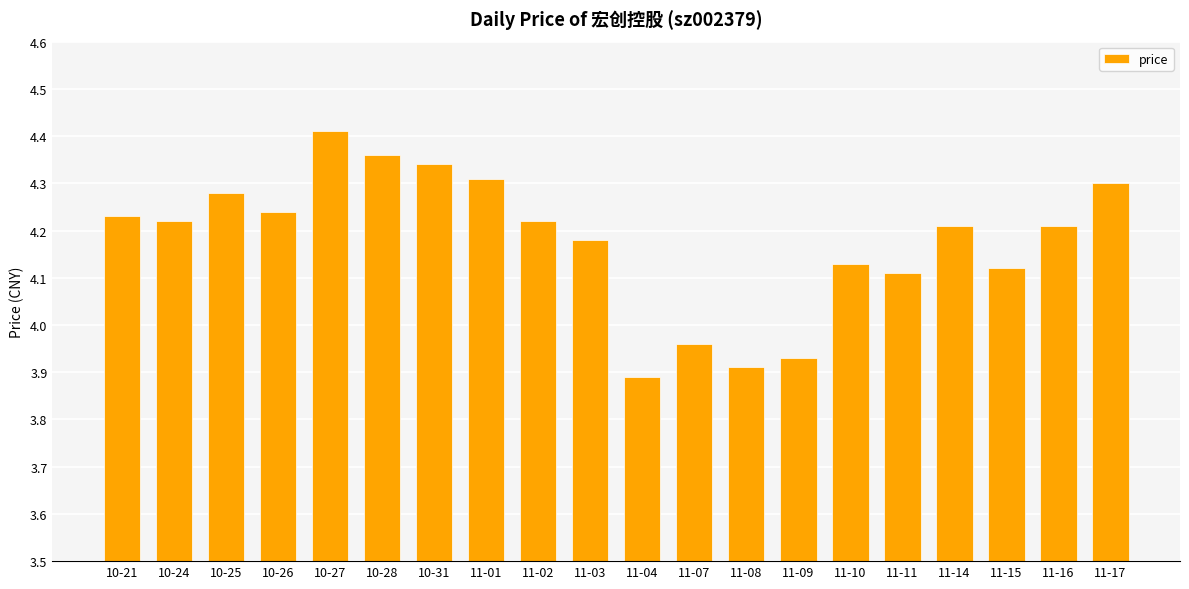

At which category does the chart reach its minimum across all series?

11-04